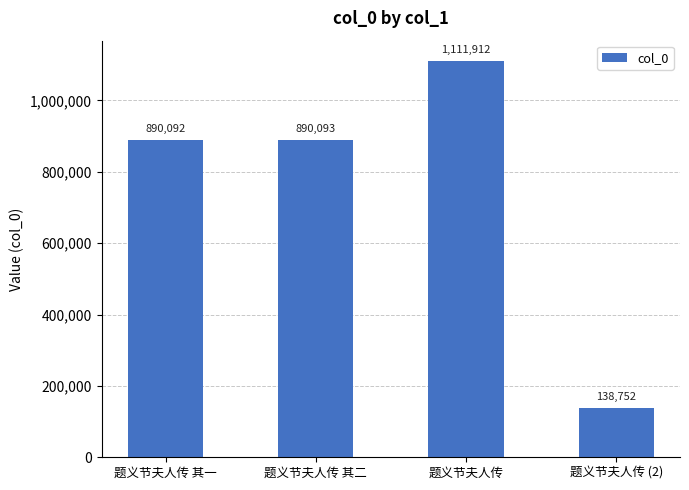

What is the difference between the maximum and minimum values?

973160